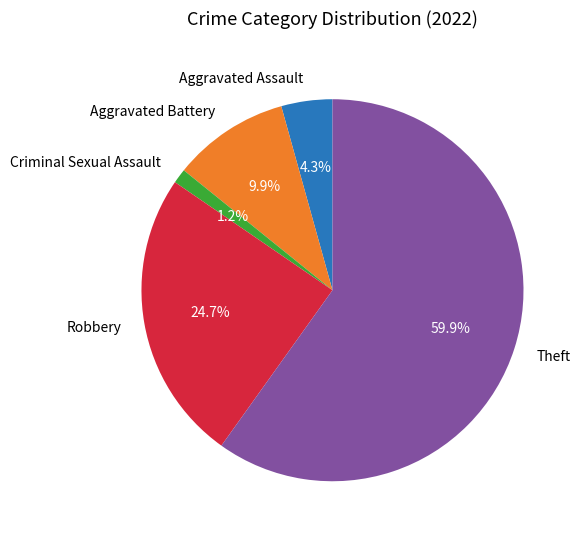

Which category has the biggest portion of the pie?

Theft